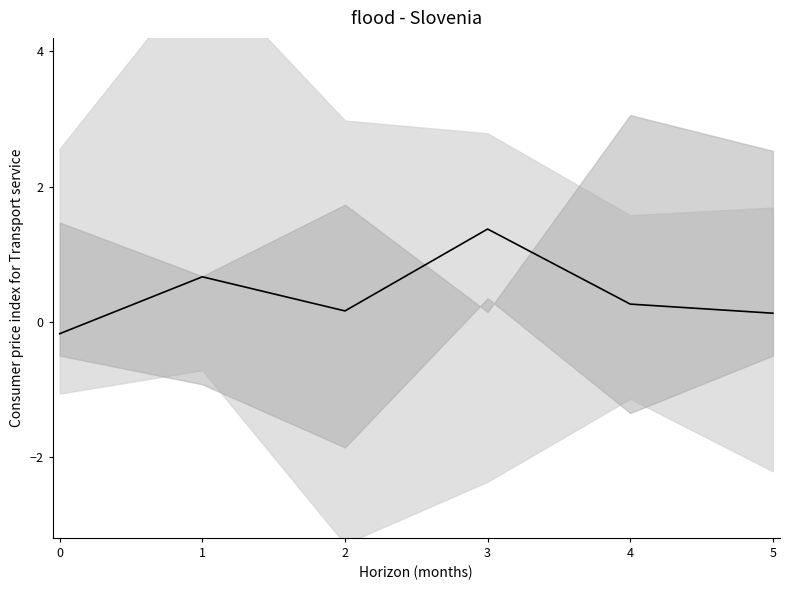

True or false: the data has more than 2 interior local peaks.

False